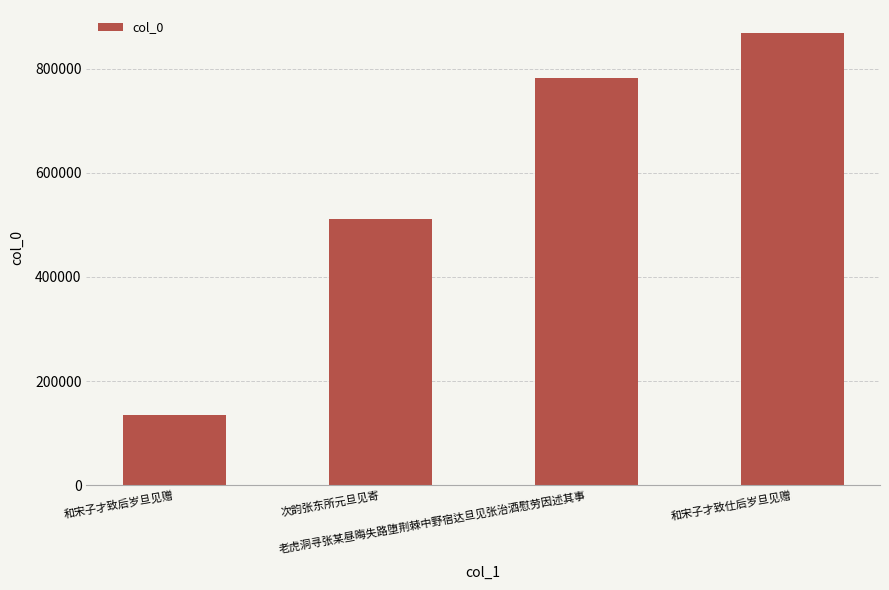

List the labels in order of value, smallest first.

和宋子才致后岁旦见赠, 次韵张东所元旦见寄, 老虎洞寻张某昼晦失路堕荆棘中野宿达旦见张治酒慰劳因述其事, 和宋子才致仕后岁旦见赠